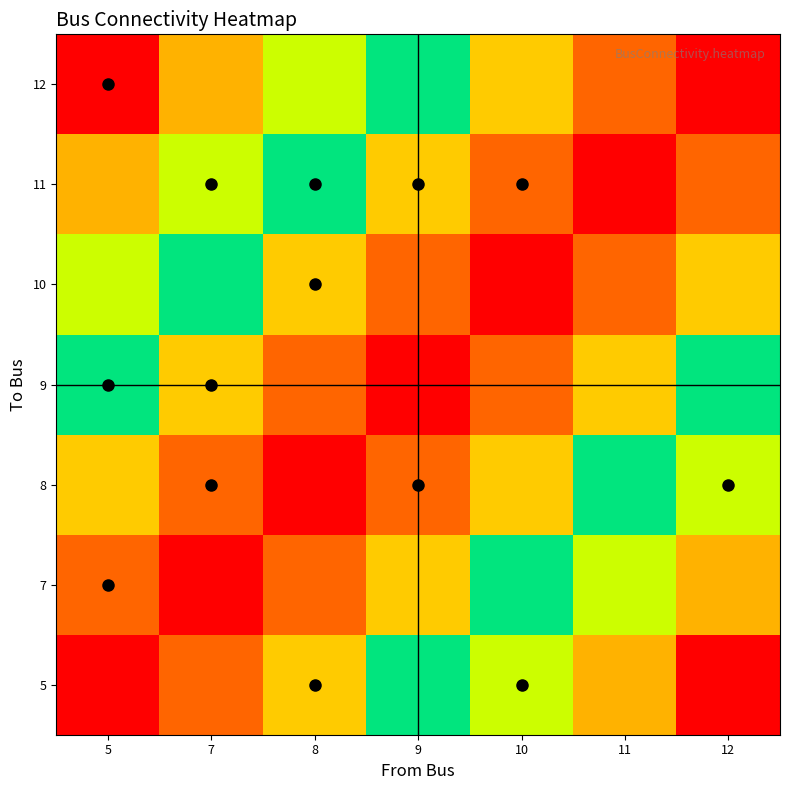

What is the difference between the highest and lowest values at 5?

1.0